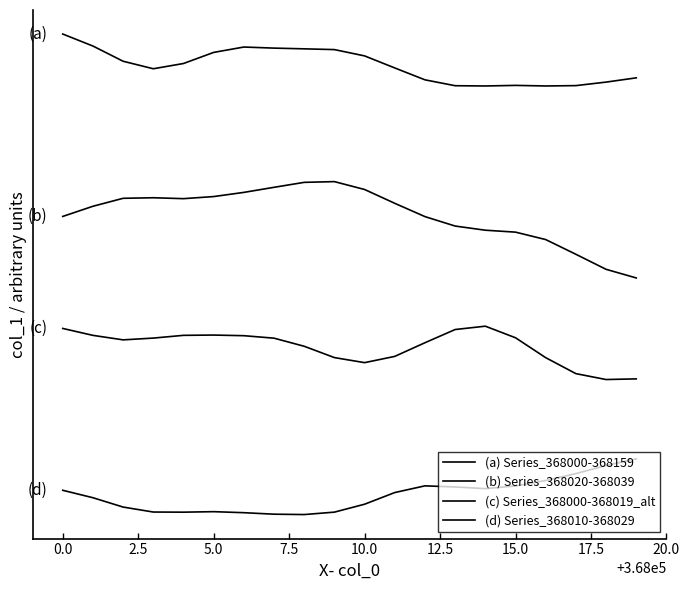

Does the chart have visible grid lines?

No